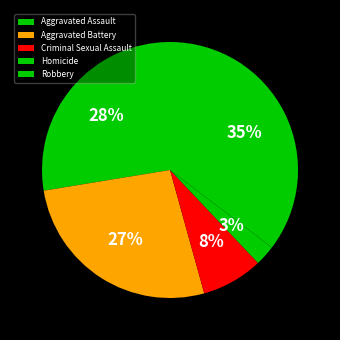

How many segments does this pie chart have?

5